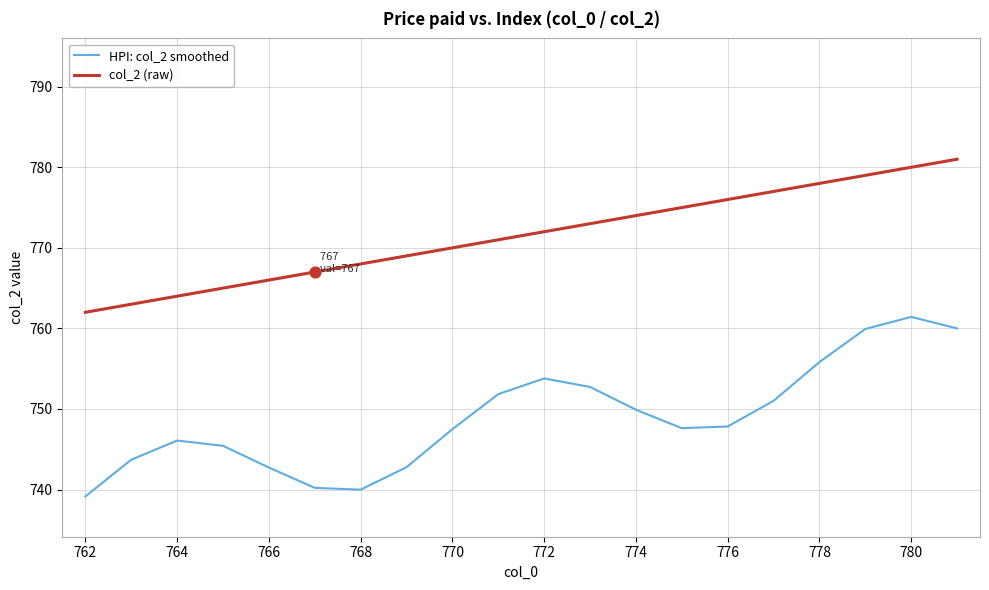

Which series has the largest total across all categories?

col_2 (raw)